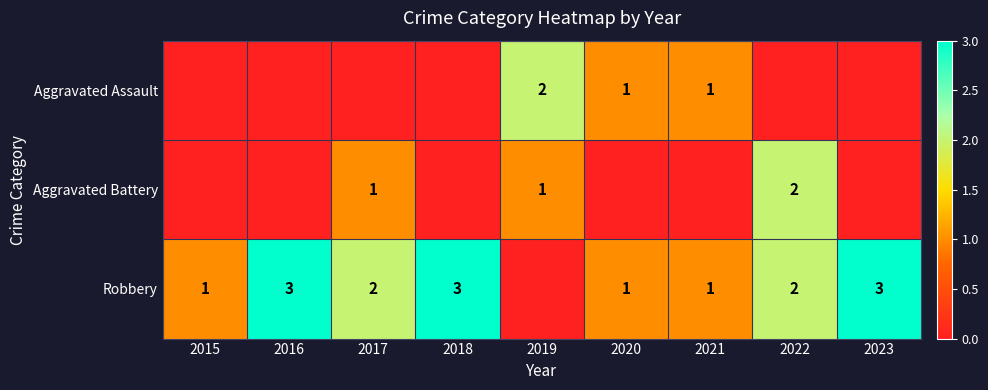

True or false: Aggravated Assault has a value of 1 at 2020.

True